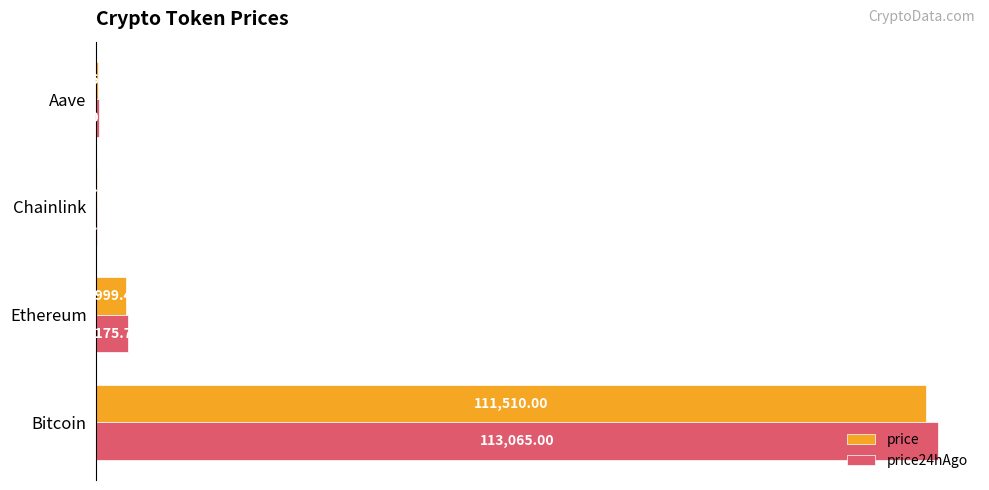

How many data points in price24hAgo are above 4175?

2